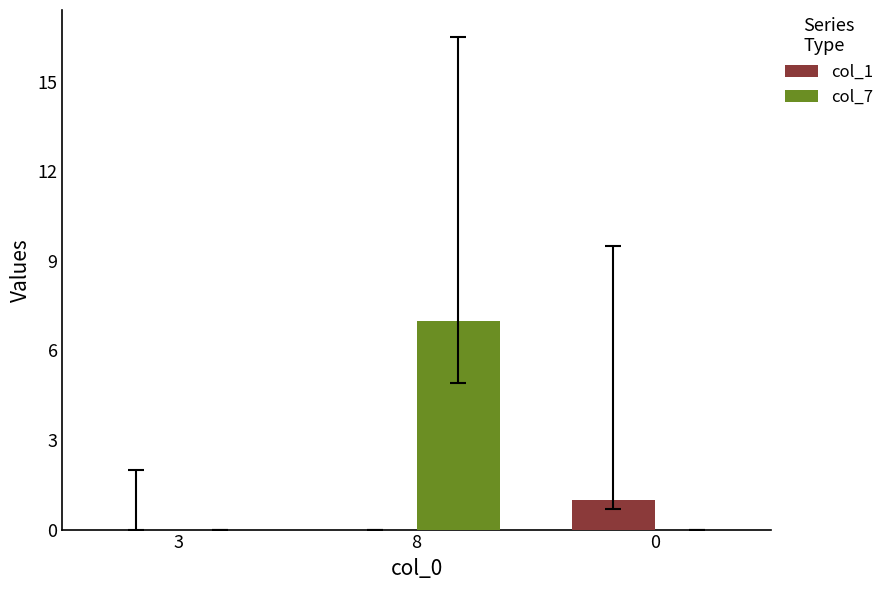

Reading left to right, transcribe all the data shown in this chart.

col_1: 3=0	8=0	0=1
col_7: 3=0	8=7	0=0